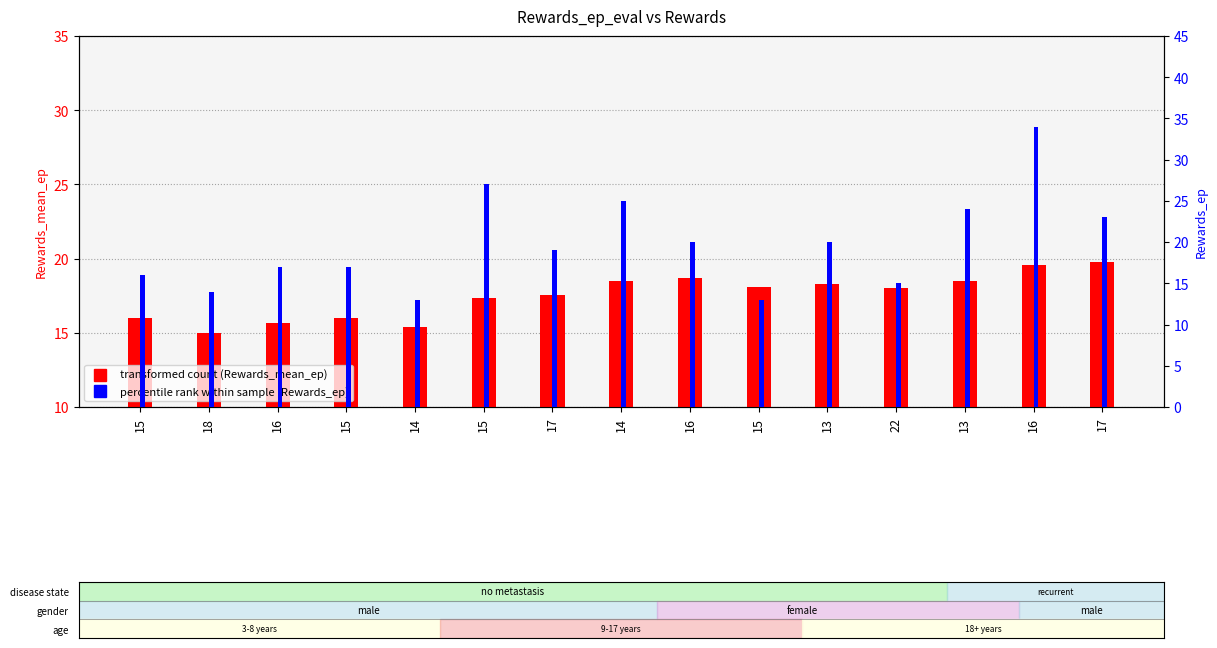

The Rewards_ep series shows 27.5 at 15. True or false?

False